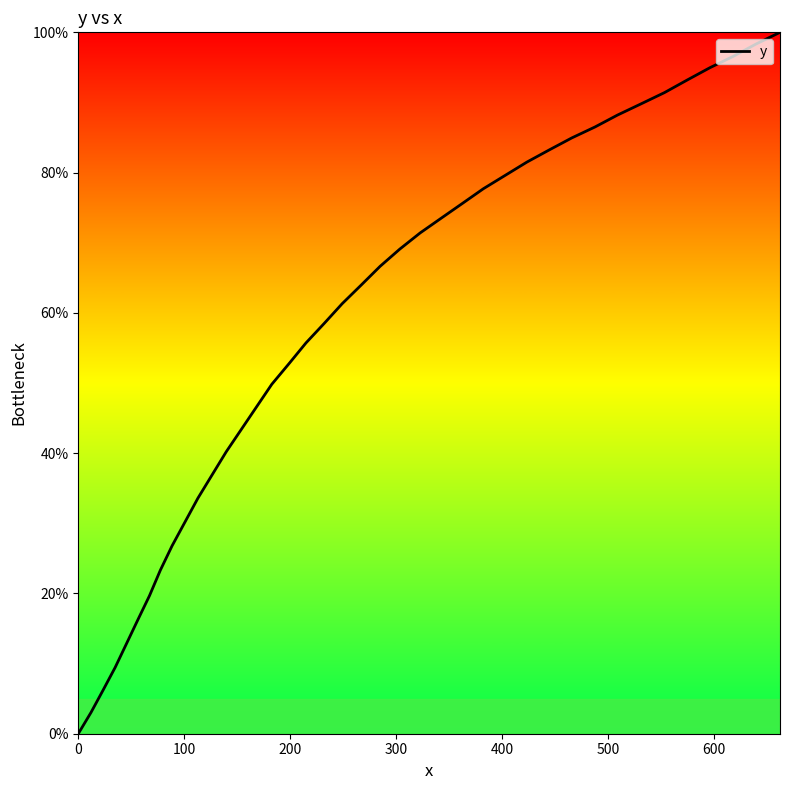

What is the greatest value displayed?

100.0